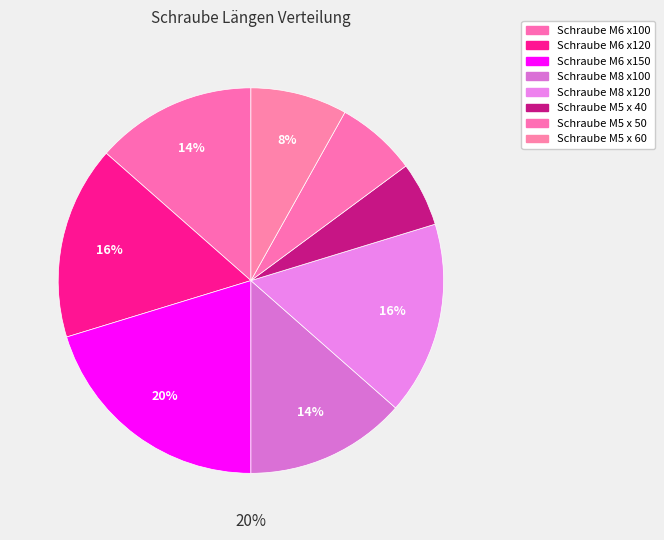

Approximately how many times larger is the value at Schraube M5 x 50 compared to Schraube M5 x 40?

1.2